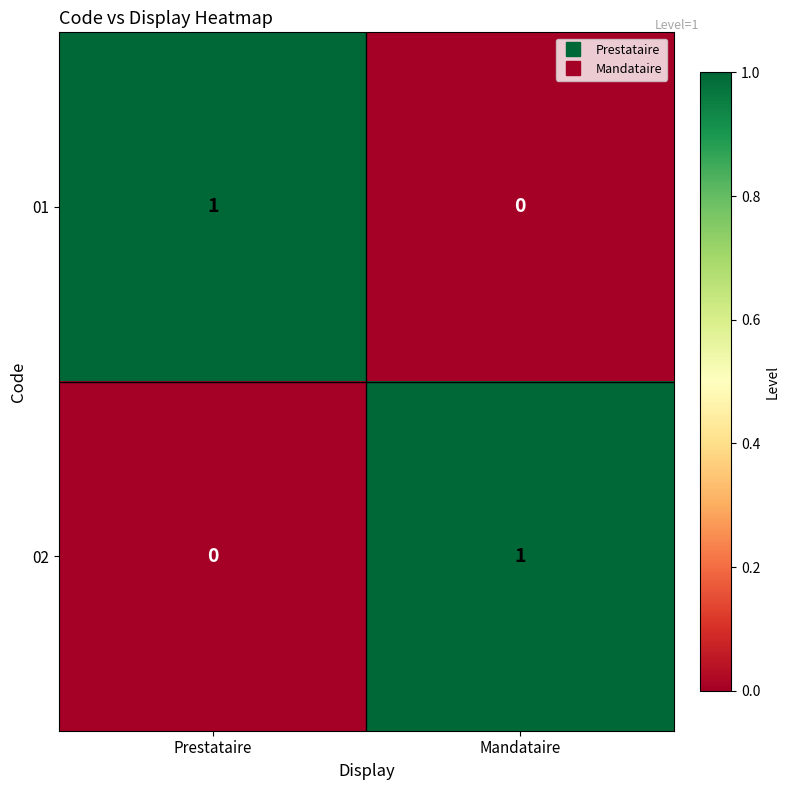

Is the value of 02 at Prestataire greater than the value of 01 at Prestataire?

No